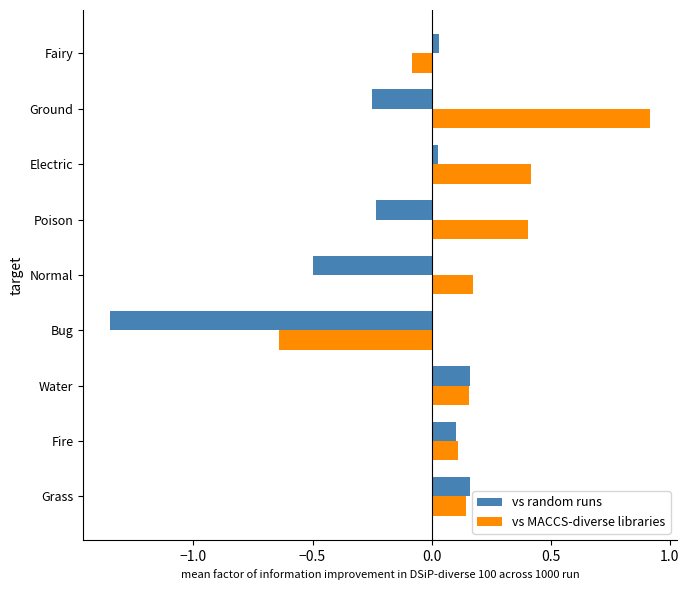

What is the difference between the maximum and second lowest values in the vs MACCS-diverse libraries series?

1.0